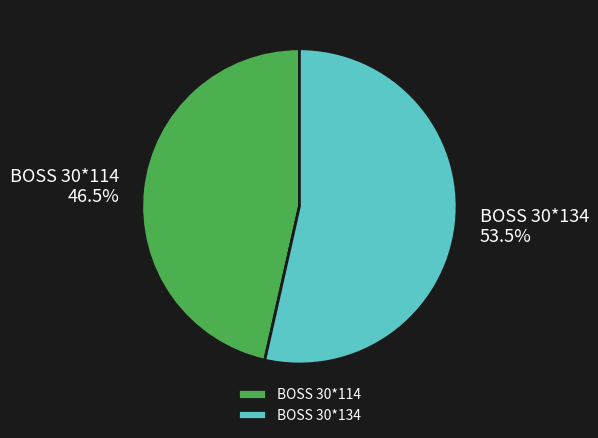

To the nearest percent, what is the combined percentage of BOSS 30*134 and BOSS 30*114?

100%